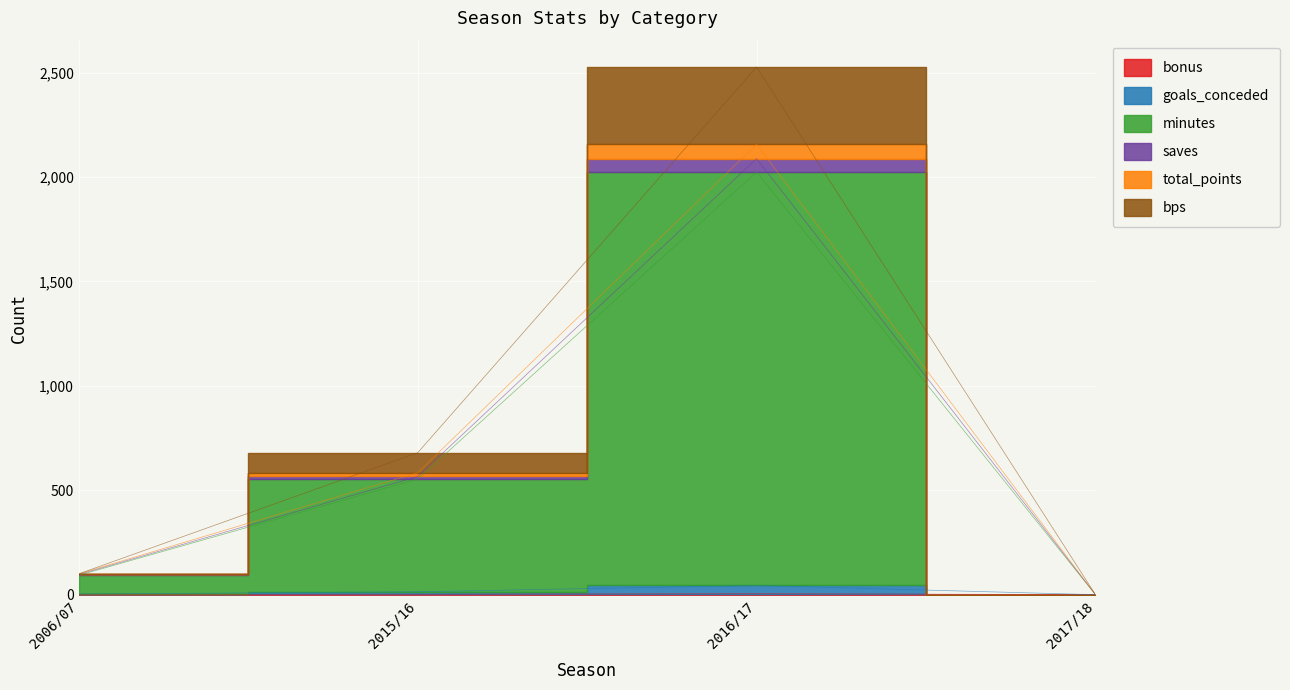

Is the value of bps at 2017/18 greater than the value of bonus at 2015/16?

No